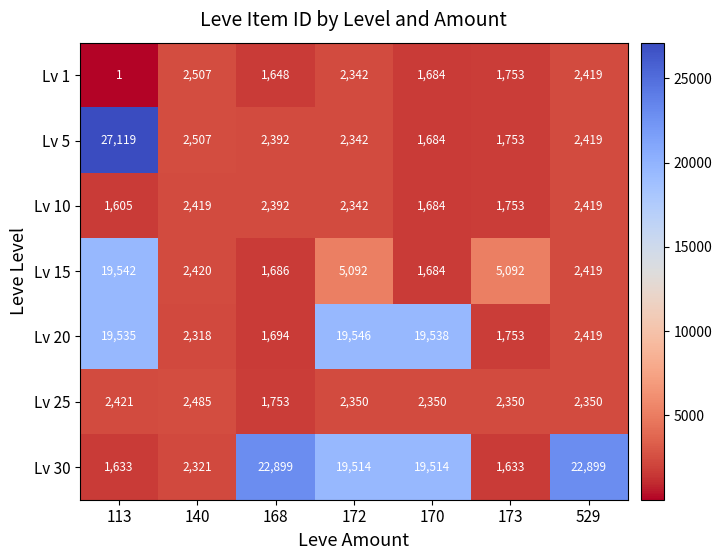

Which label corresponds to the largest value in the chart?

113